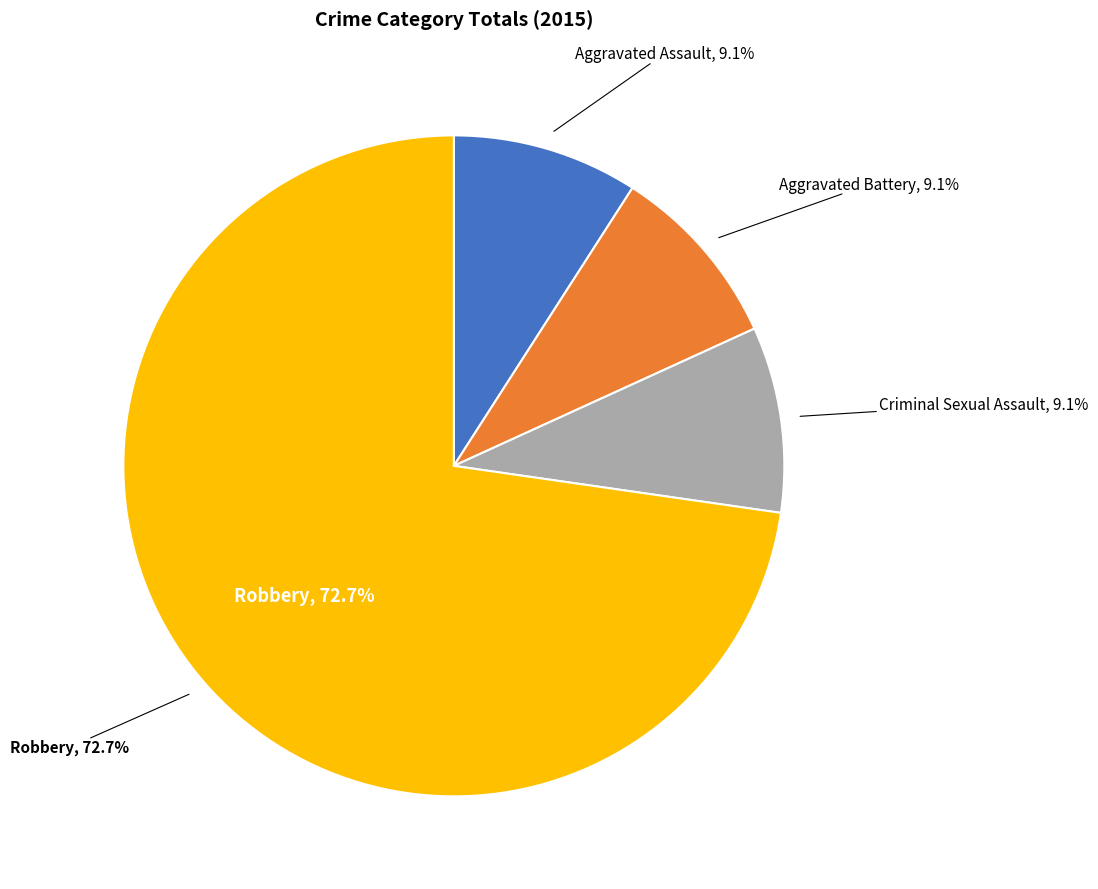

Count the number of slices in the pie.

4